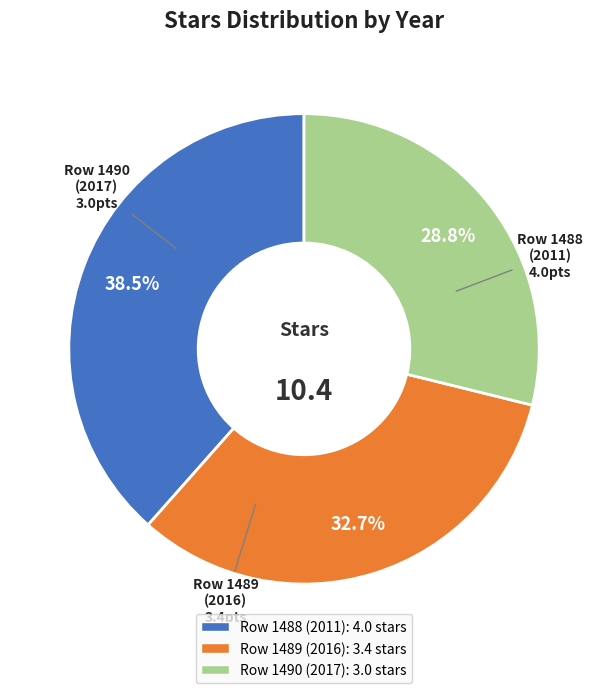

Is there any slice that represents more than half of the pie?

No